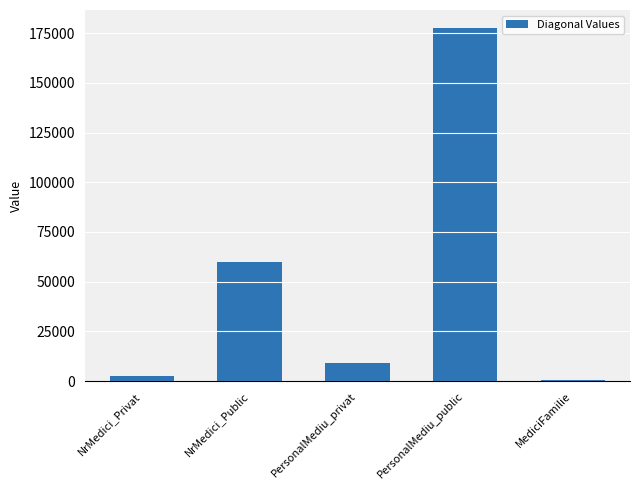

Reading left to right, what are all the values shown in this chart?

2531.7	59654.8	9047.3	177745.4	477.7